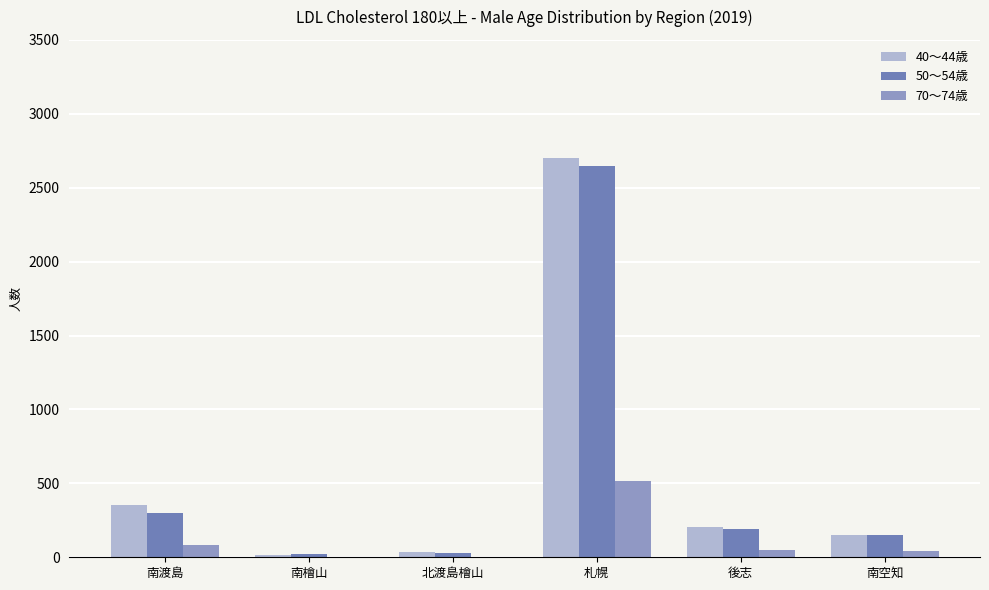

What is the maximum value shown in the chart?

2699